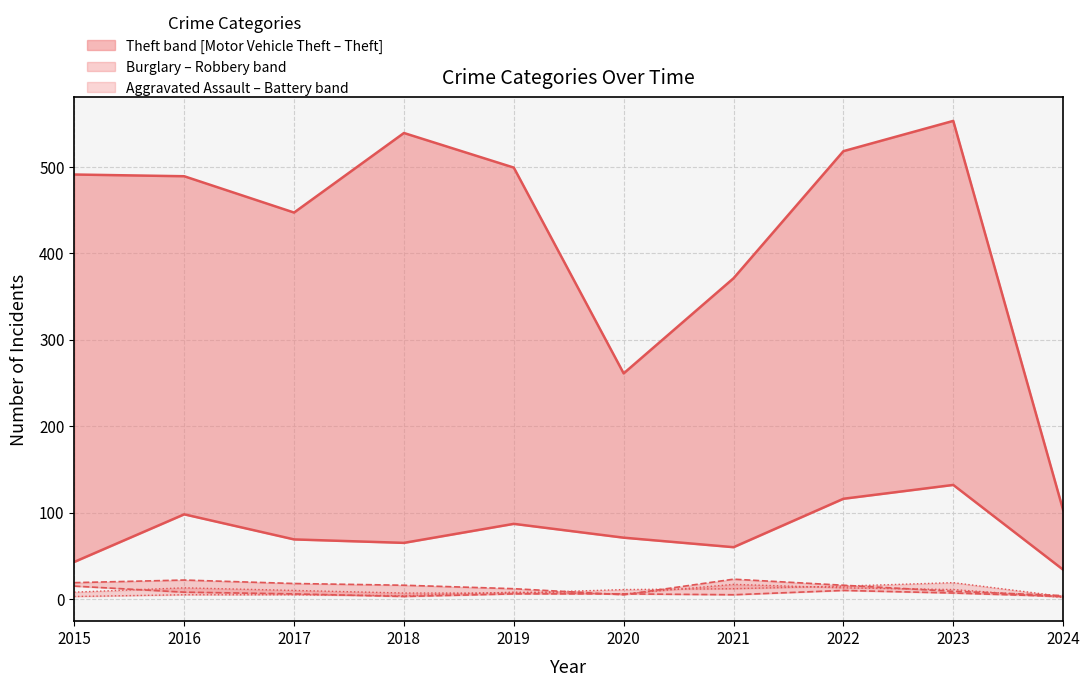

What value does the Theft series have at 2018, to the nearest 5?

540